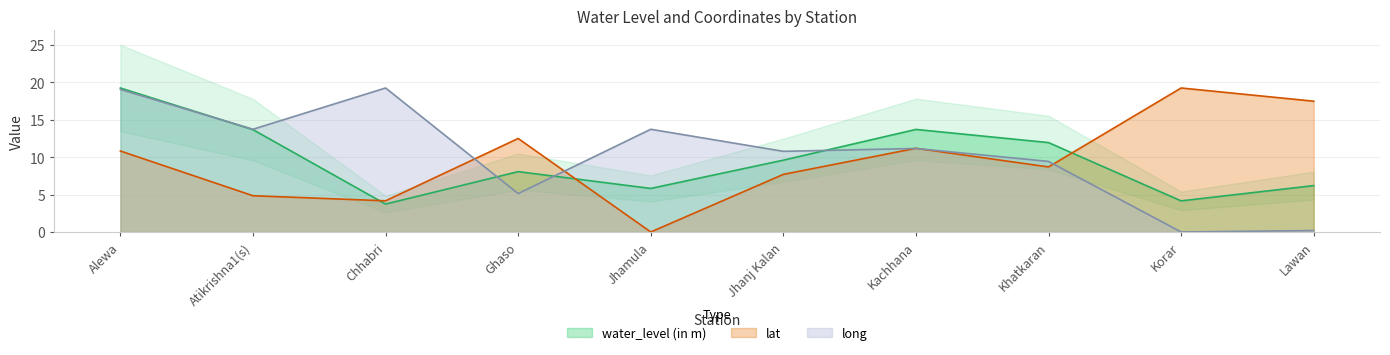

What is the value of the water_level (in m) point at the 3rd from the left?

3.7